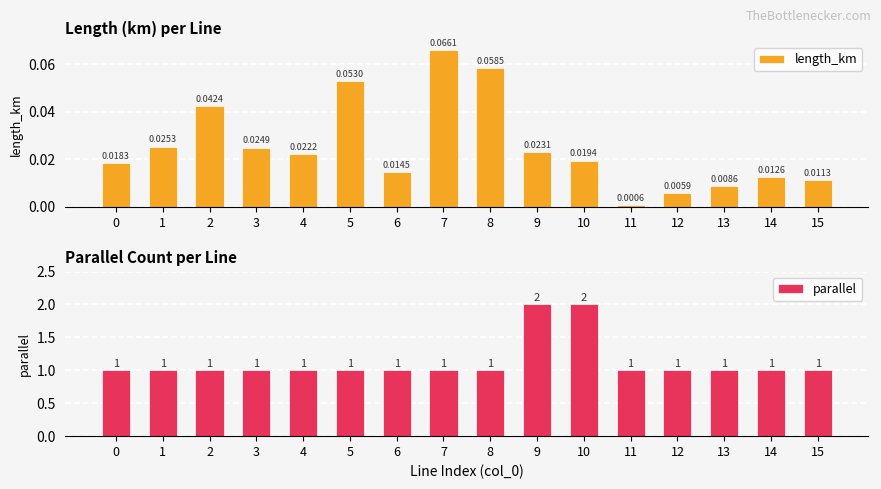

At how many categories does at least one series exceed 0?

16